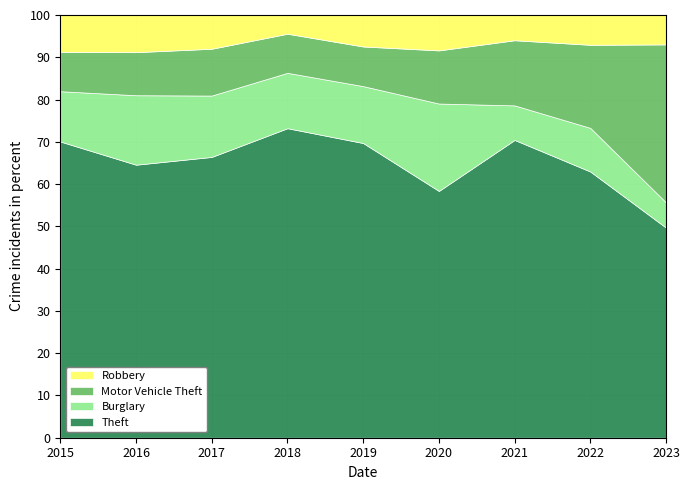

Is it true that Theft equals 64.6 at 2016?

True